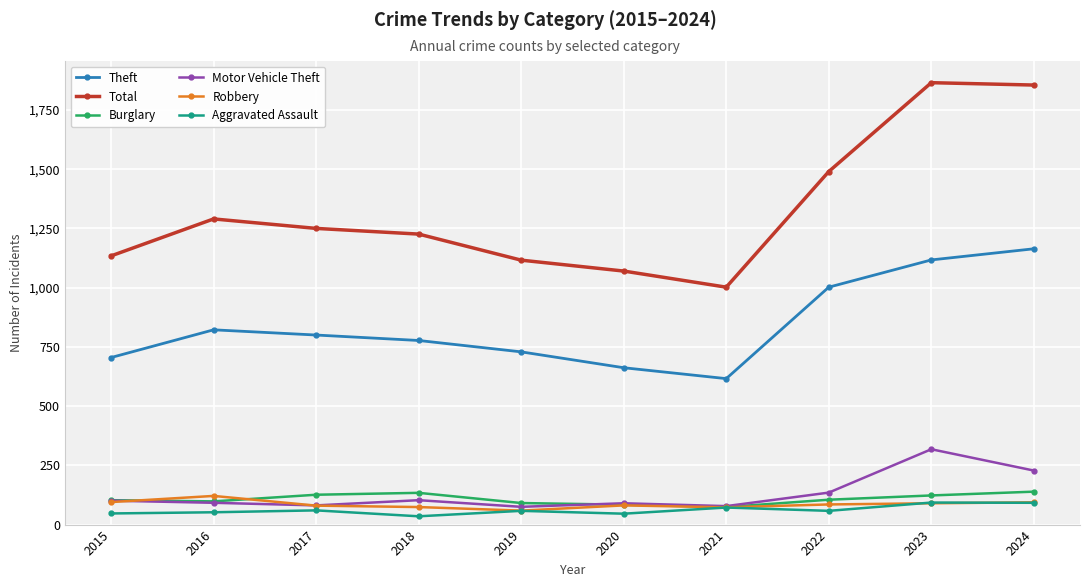

Does the chart display data point markers on the line(s)?

Yes